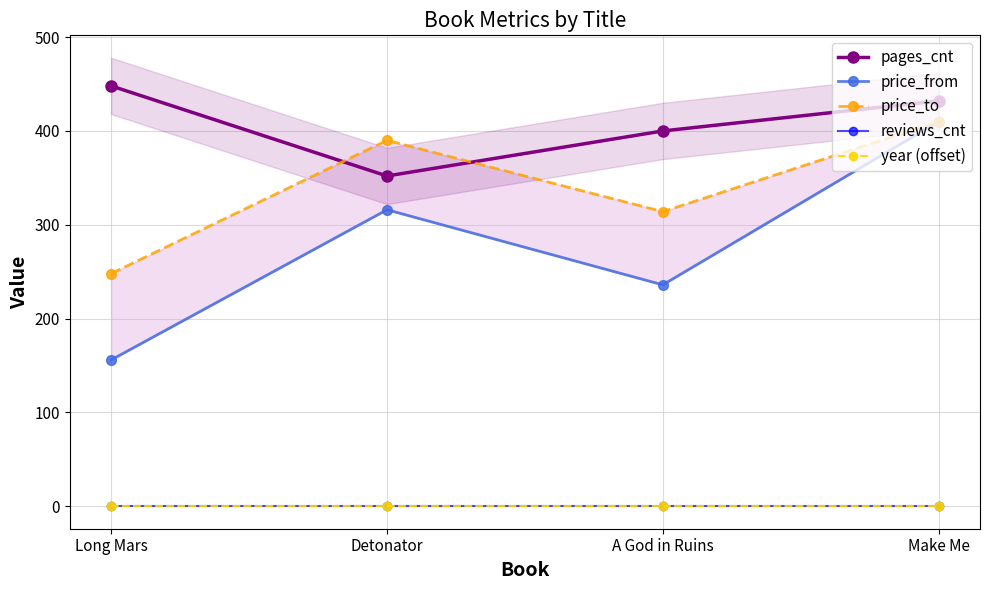

What is the value of the price_from point at the 3rd from the left?

236